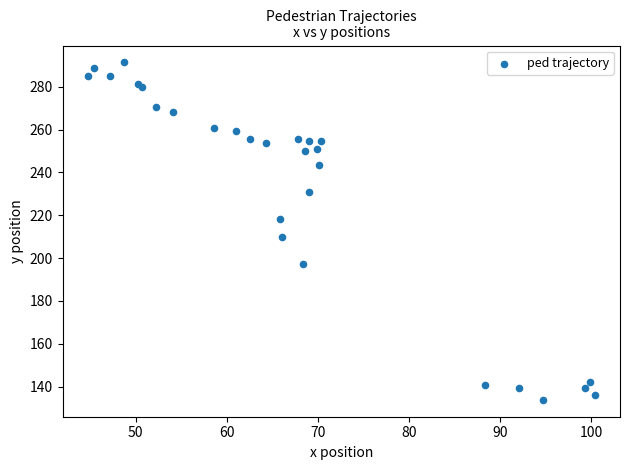

What Y value in the scatter plot is closest to 212?

209.9